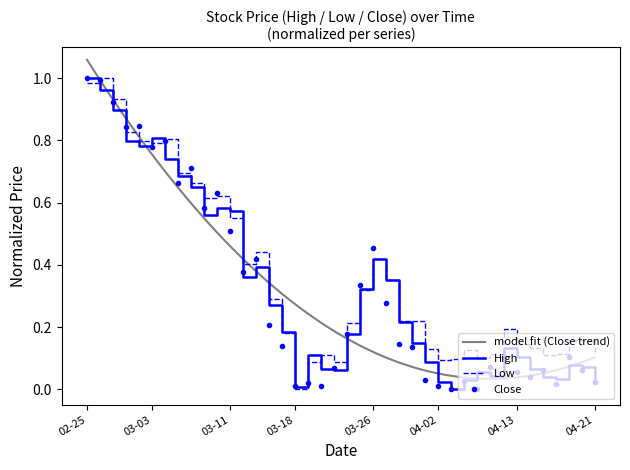

What position from the right is 2020-03-30?

16